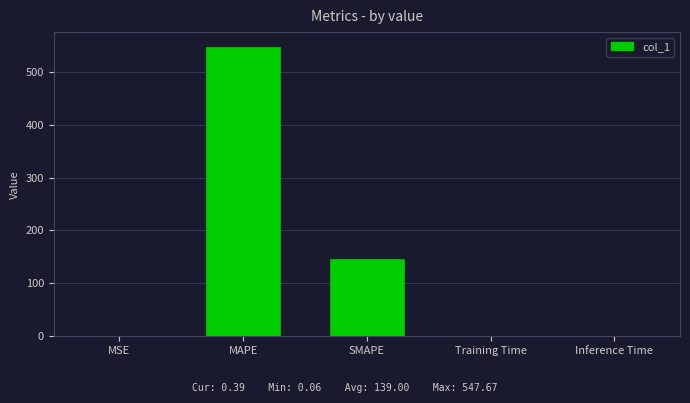

Is it true that the value at Inference Time is 0.4?

True